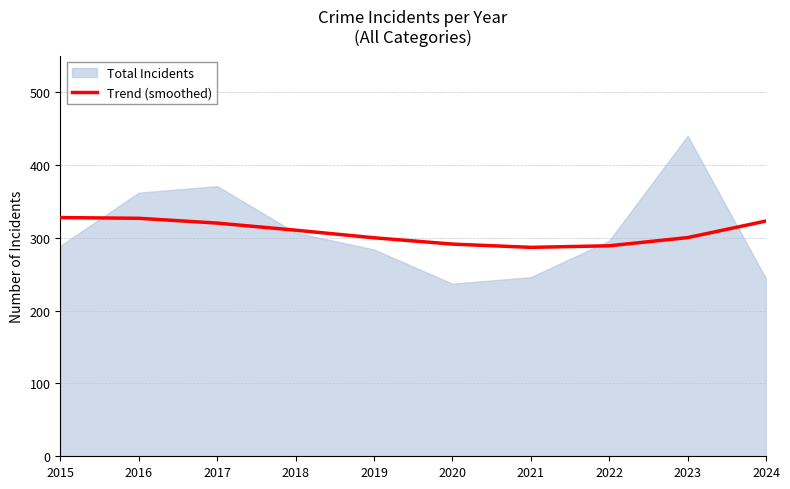

Which has a higher value, 2023 or 2022?

2023